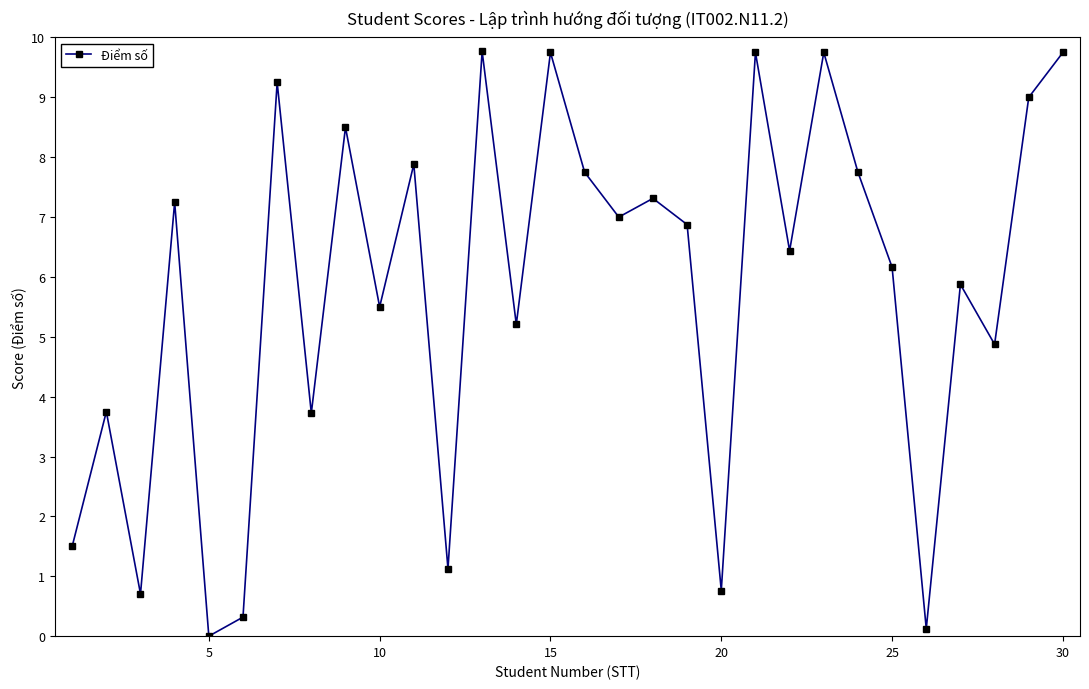

How many positive values are there?

29